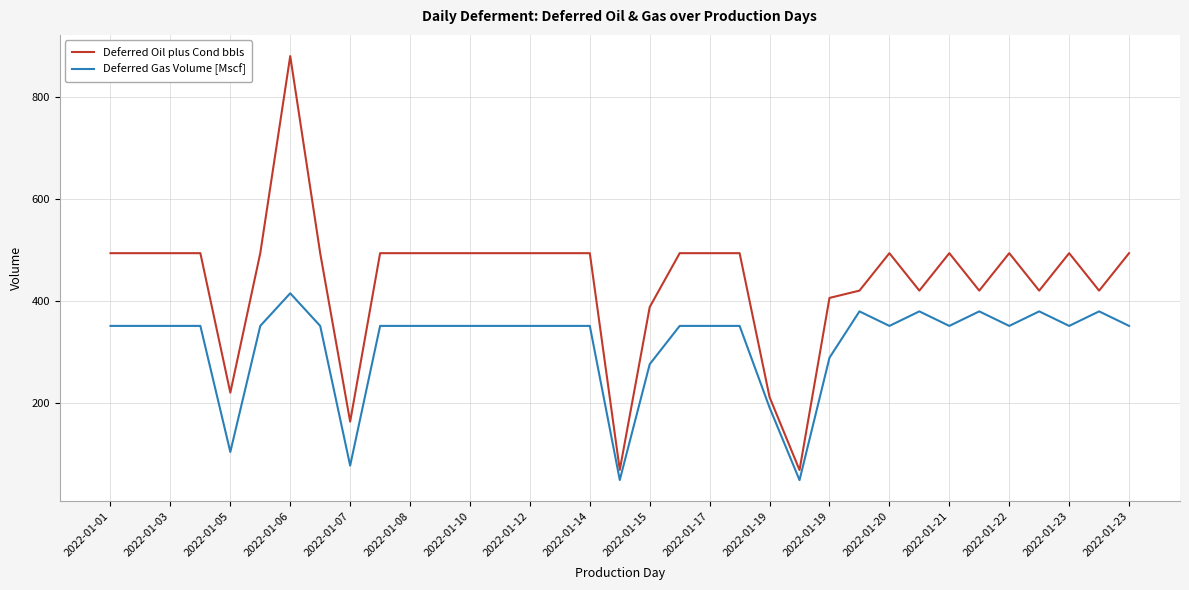

What is the sum of all Deferred Oil plus Cond bbls values?

15348.3